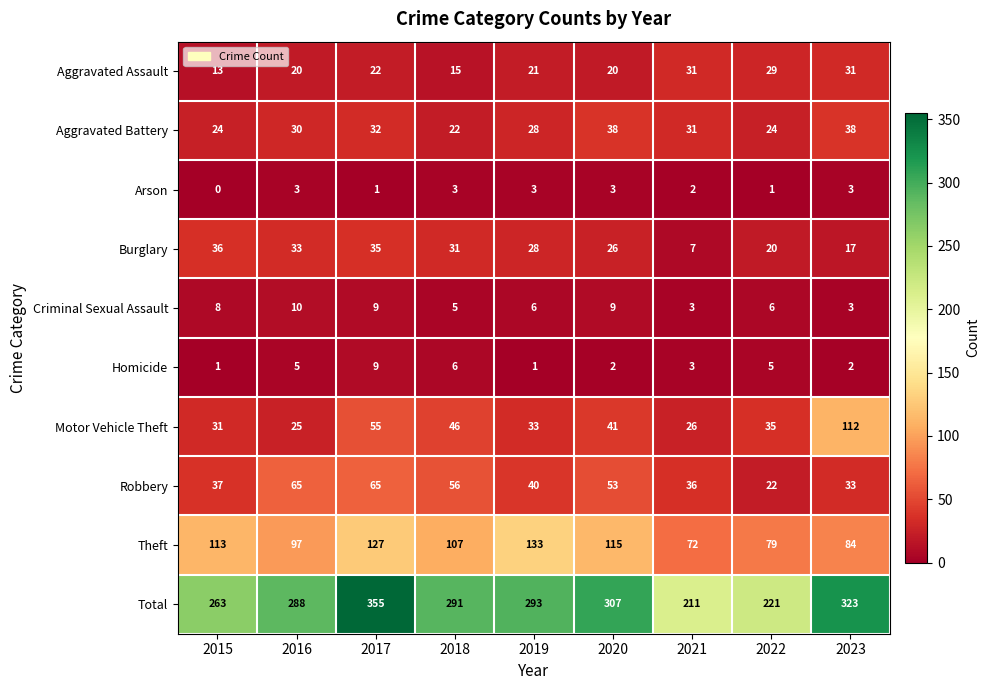

Where is Motor Vehicle Theft nearest to the value 68?

2017